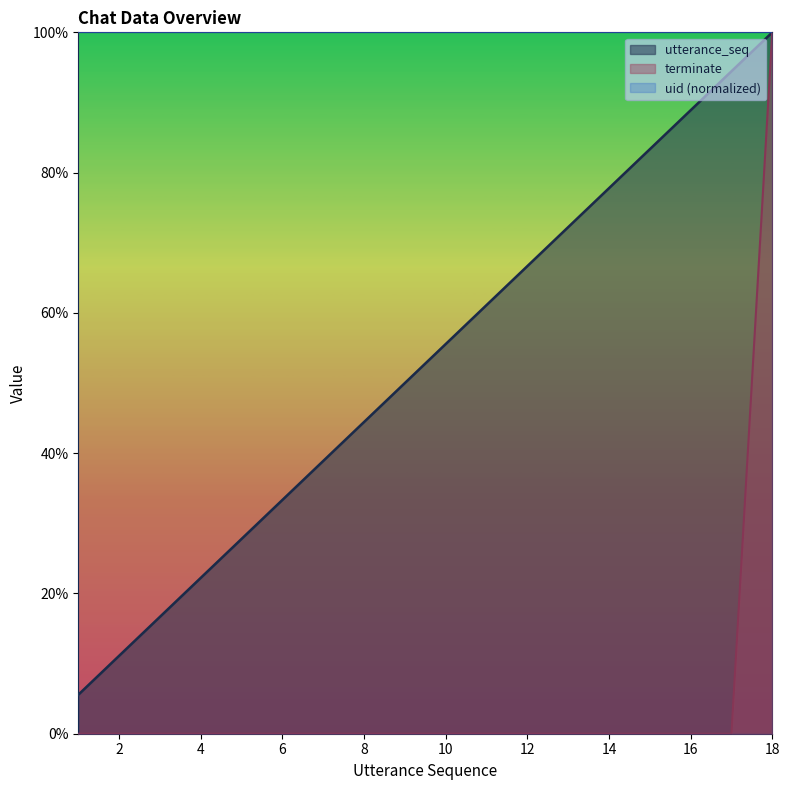

Which category has the lowest value in the terminate series?

1